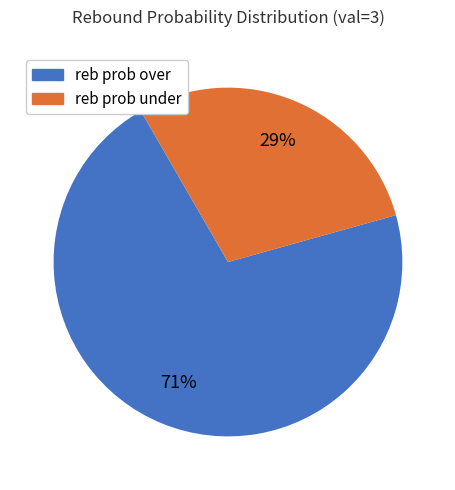

Combined, do reb prob under and reb prob over account for over 50%?

Yes